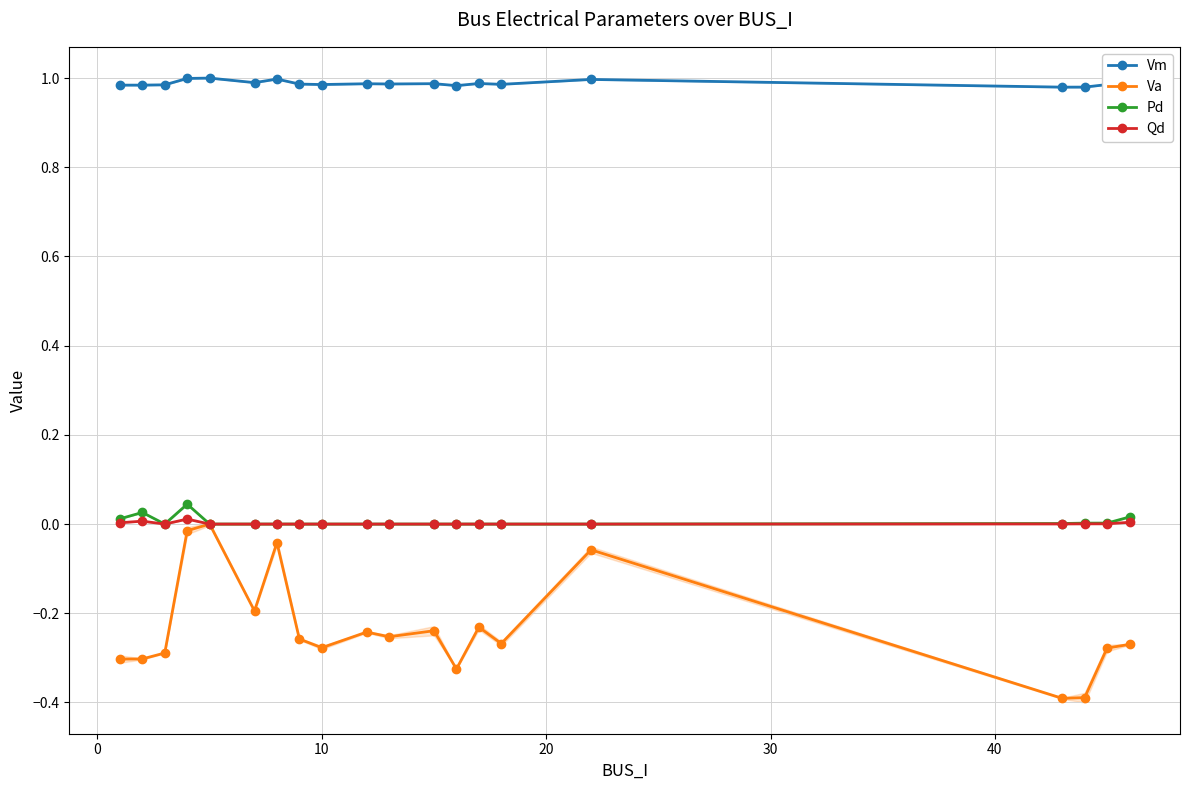

True or false: Pd and Vm intersect in this chart.

False